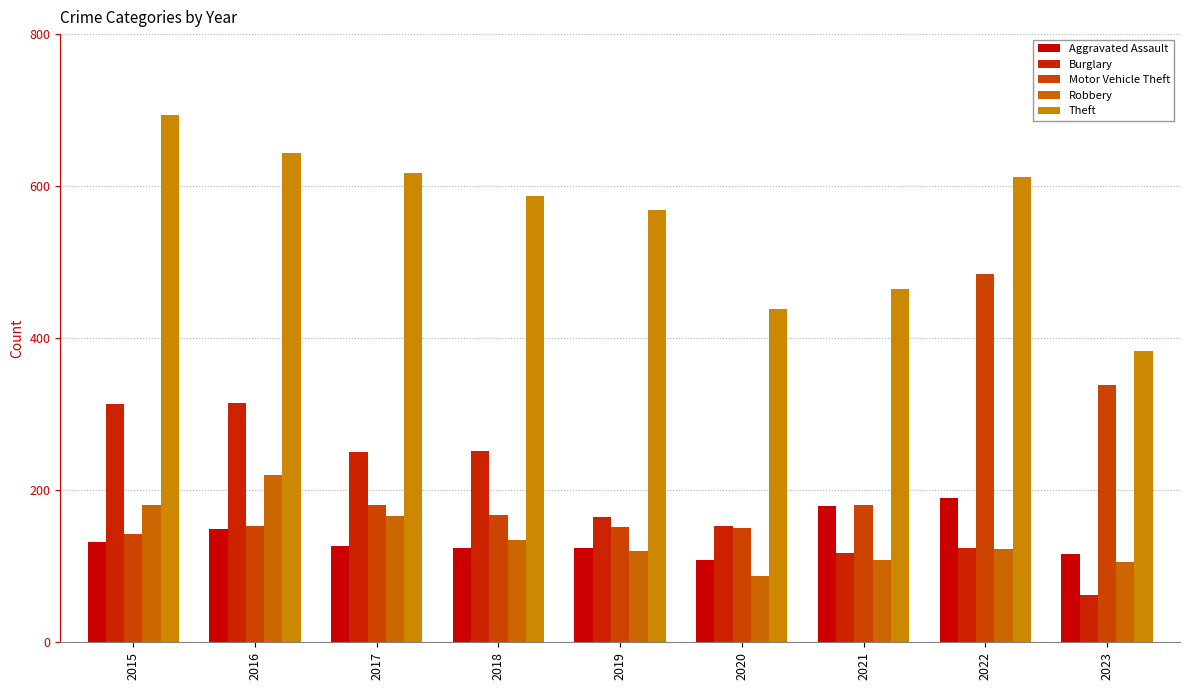

What is the difference between the second highest and second lowest values in the Motor Vehicle Theft series?

188